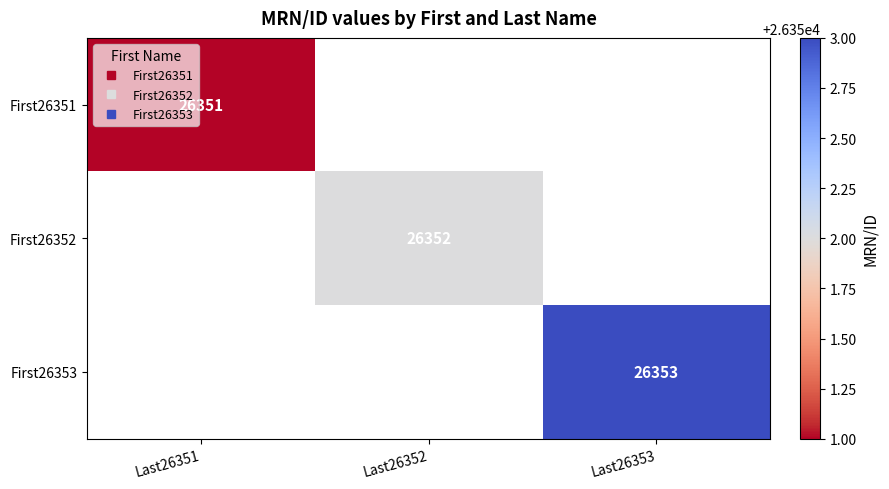

What is the total value across all series at Last26351?

26351